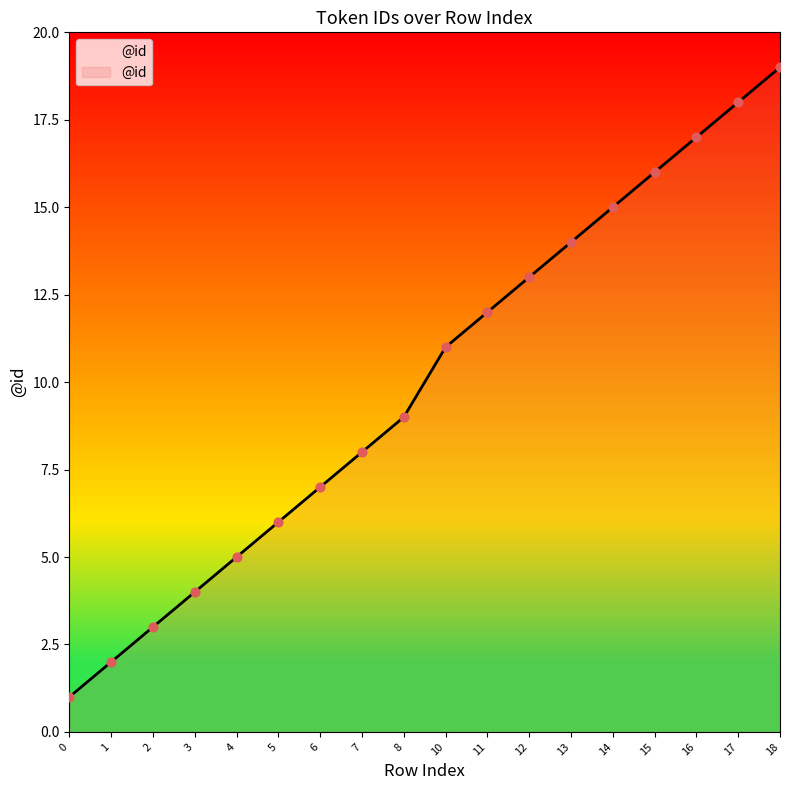

Between 15 and 12, which is larger?

15